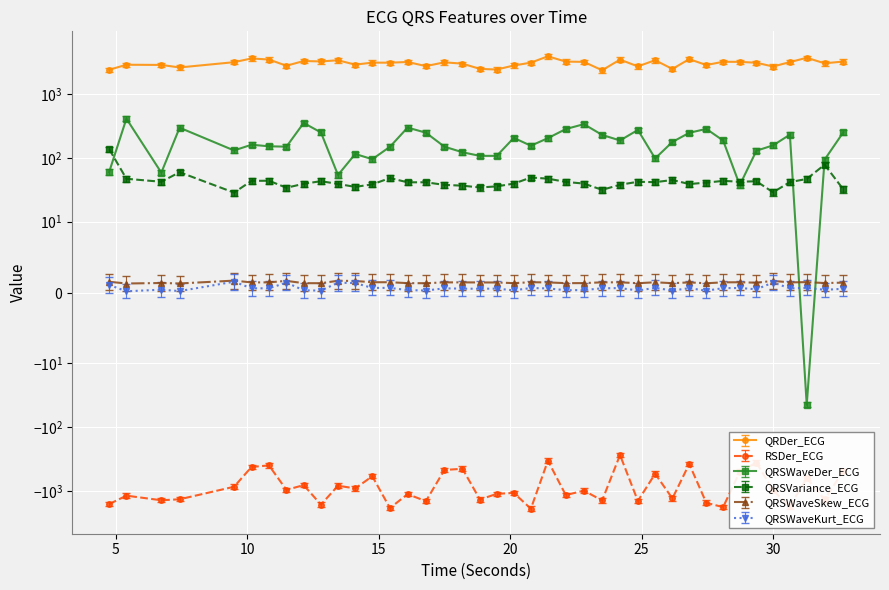

What is the maximum value for QRSVariance_ECG?

137.4